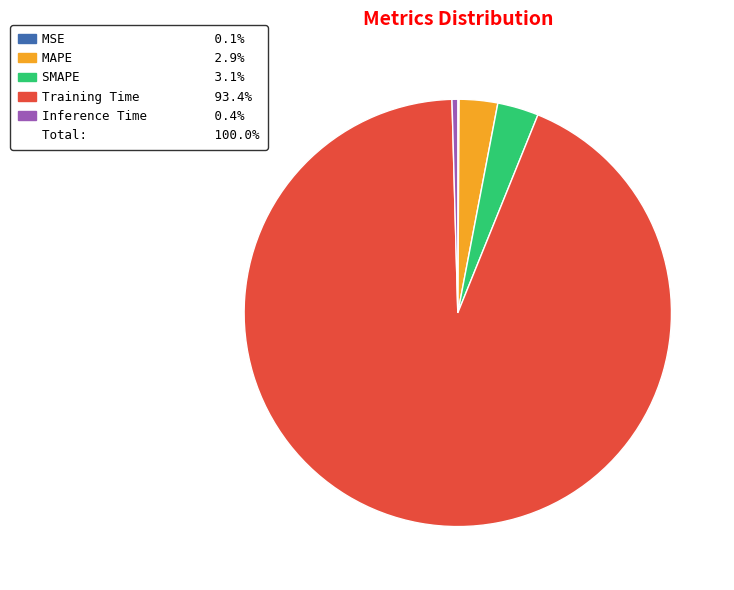

Is there any slice that represents more than half of the pie?

Yes